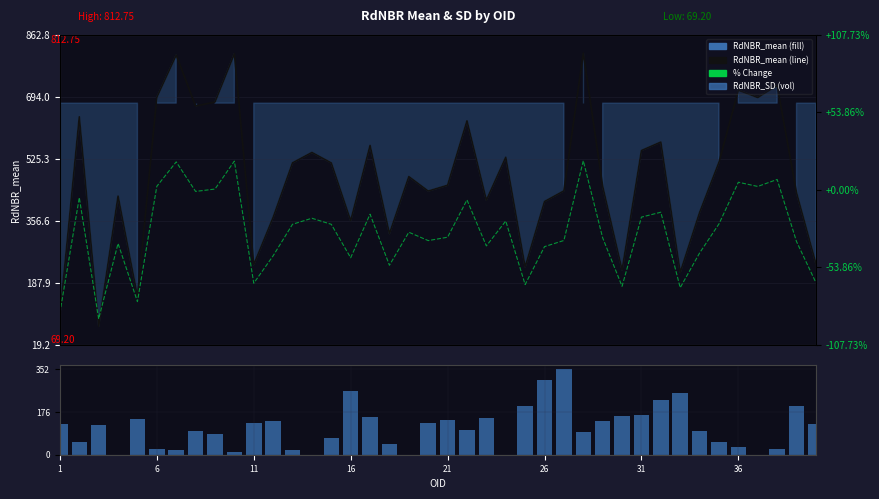

What is the value of the % Change bar at the 34th from the left?

-44.0